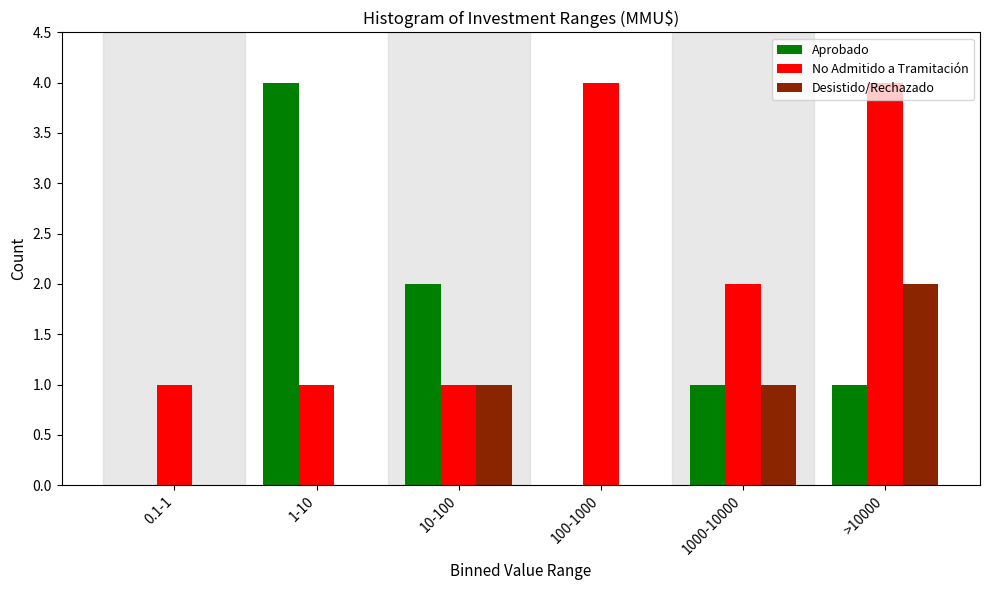

True or false: Desistido/Rechazado has a value of 1 at 10-100.

True